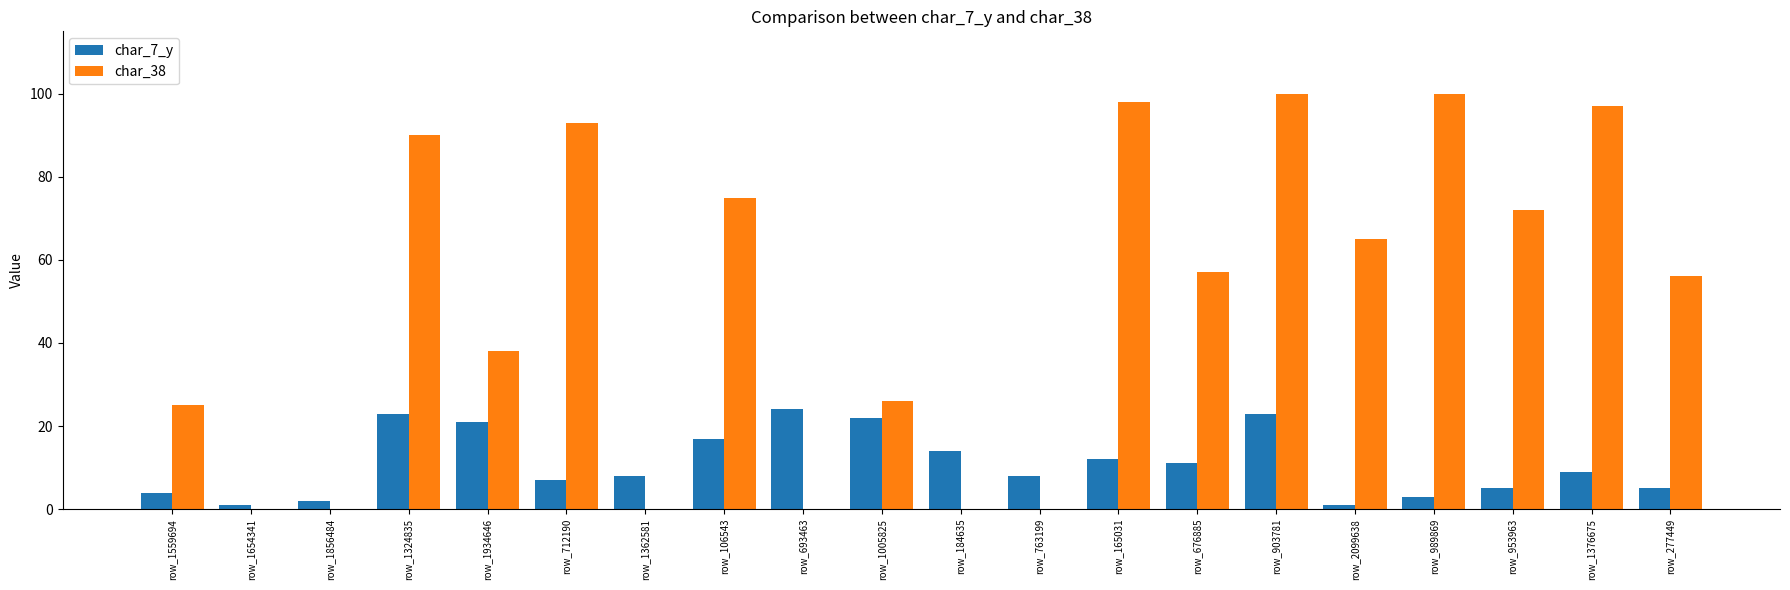

Count the number of categories in the chart.

20